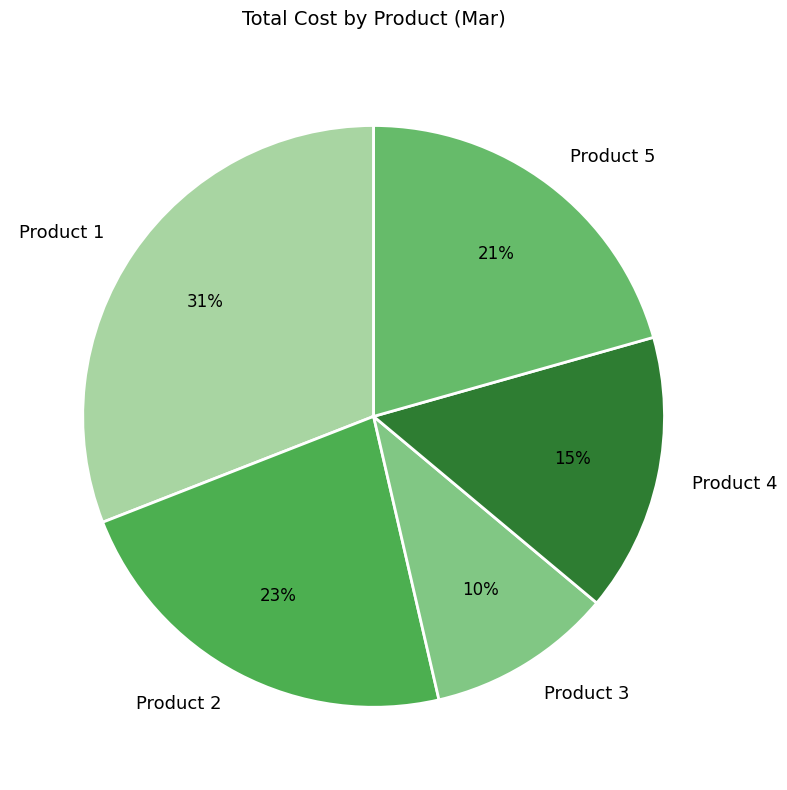

Which has a higher value, Product 4 or Product 1?

Product 1